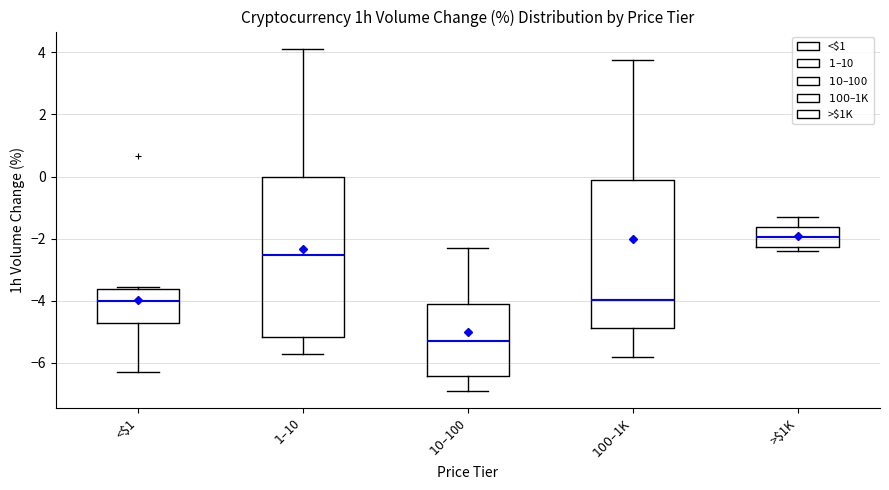

Reading left to right, transcribe this box plot: for each box, give where its median line is, the range the box spans, and where its two whiskers end, as read against the y-axis. The values are not printed on the chart, so give them approximately, as read against the axis.

<$1: median -4.0, box -4.8 to -3.6, whiskers -6.2 to -3.6 (just above the box's upper edge)
$1–$10: median -2.6, box -5.2 to 0.0, whiskers -5.6 to 4.2
$10–$100: median -5.2, box -6.4 to -4.0, whiskers -7.0 to -2.2
$100–$1K: median -4.0, box -4.8 to -0.2, whiskers -5.8 to 3.8
>$1K: median -2.0, box -2.2 to -1.6, whiskers -2.4 to -1.4